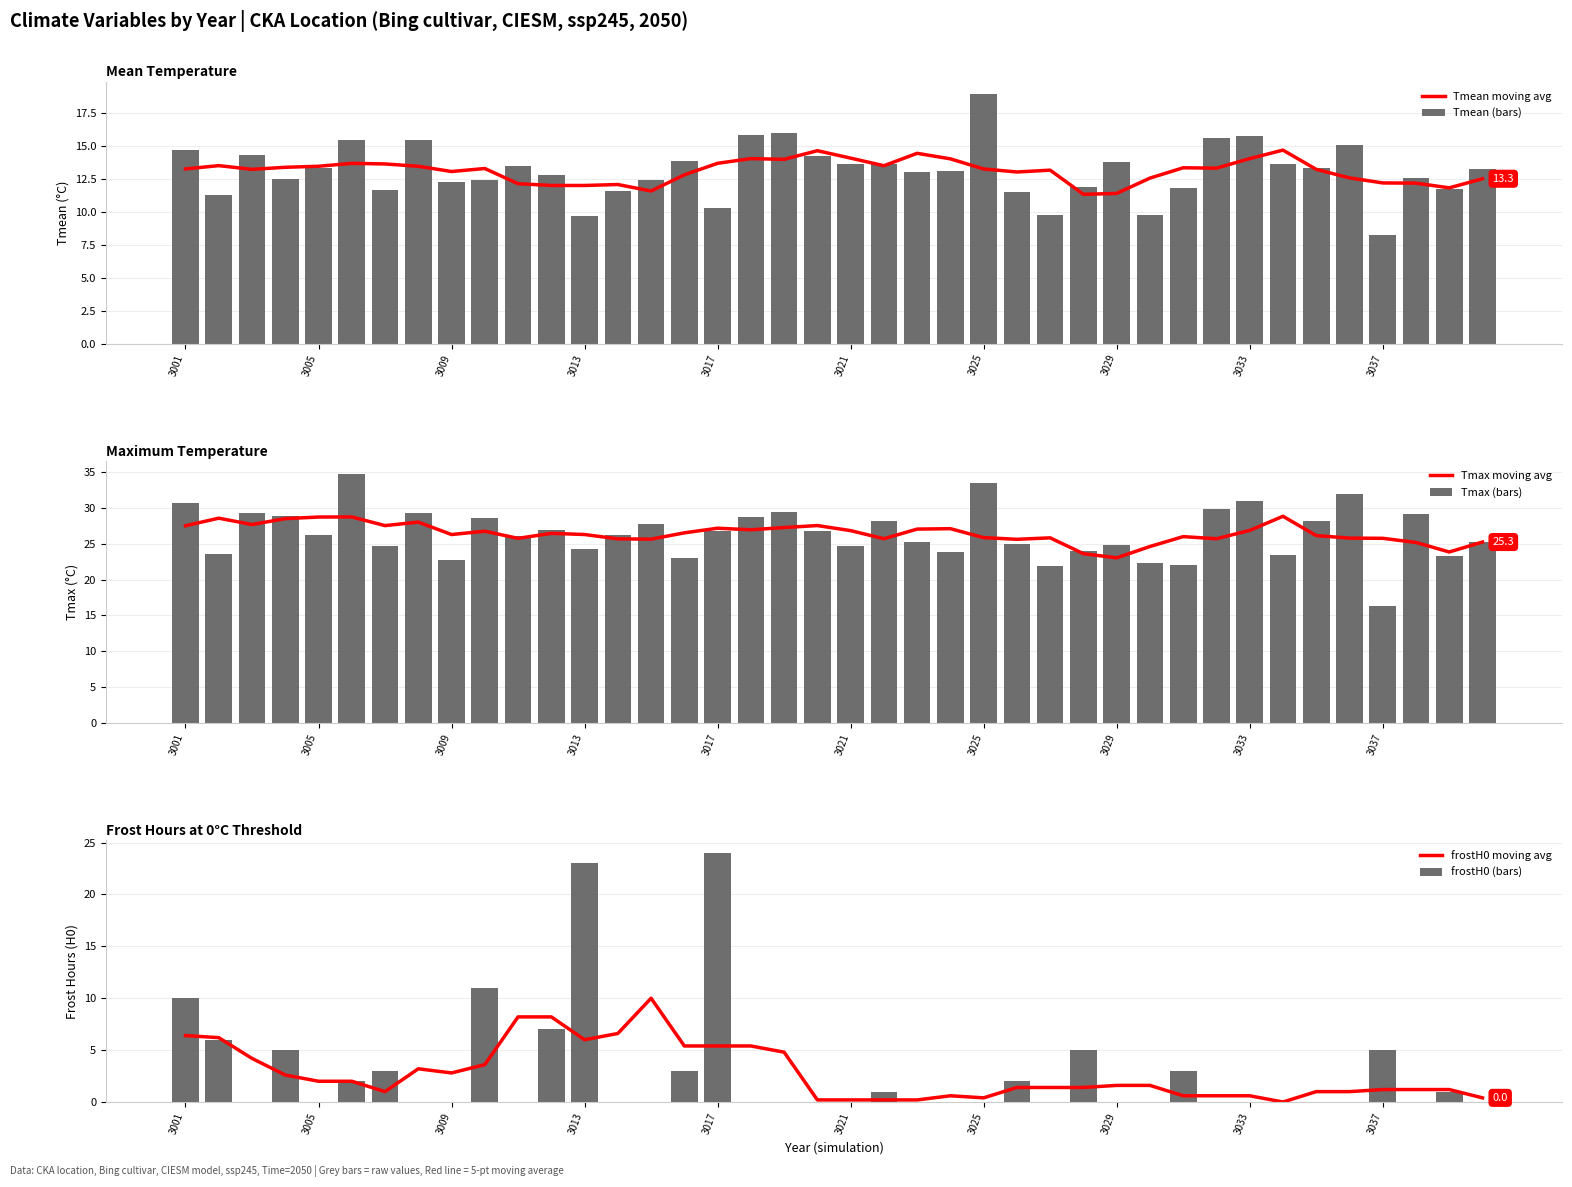

What is the average value of the Tmax moving avg series?

26.5